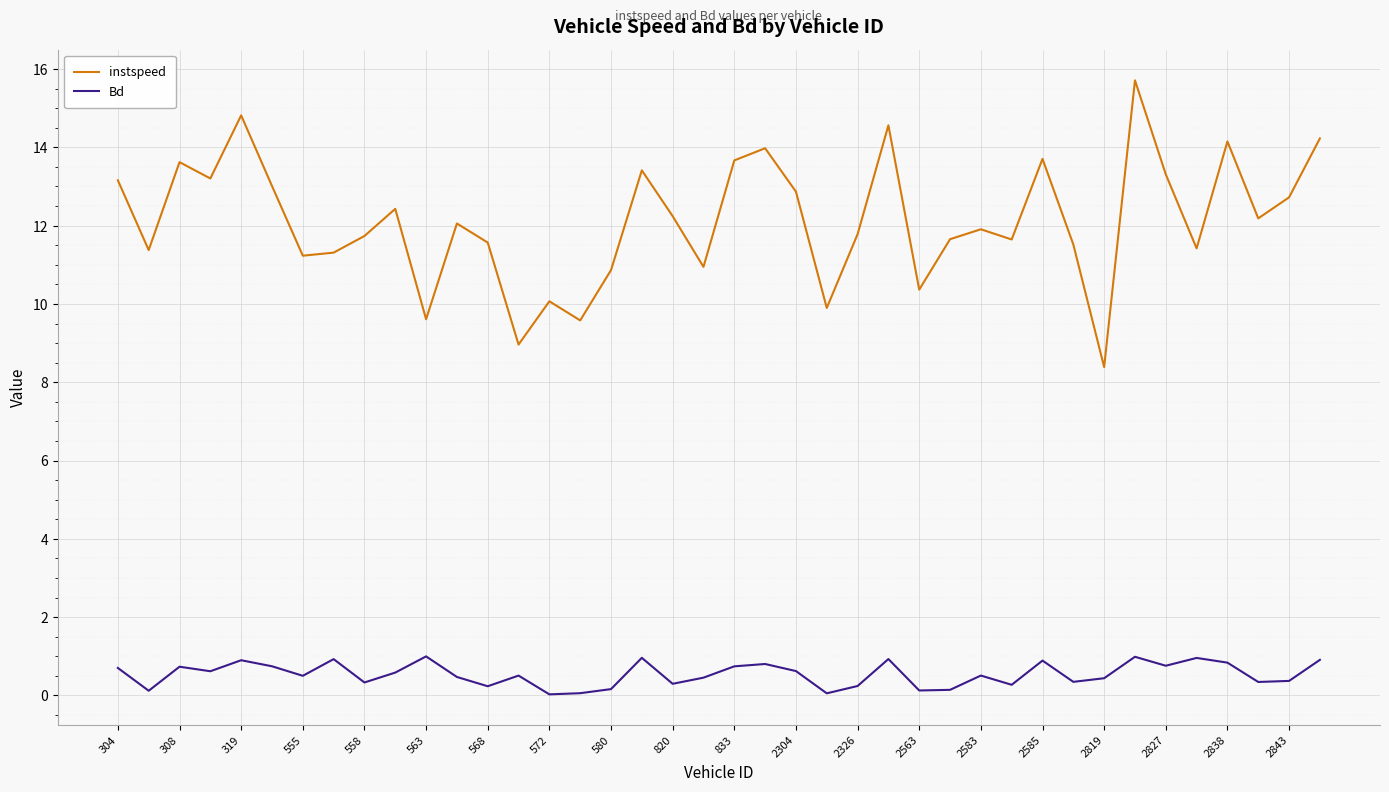

What is the maximum value for instspeed?

15.7